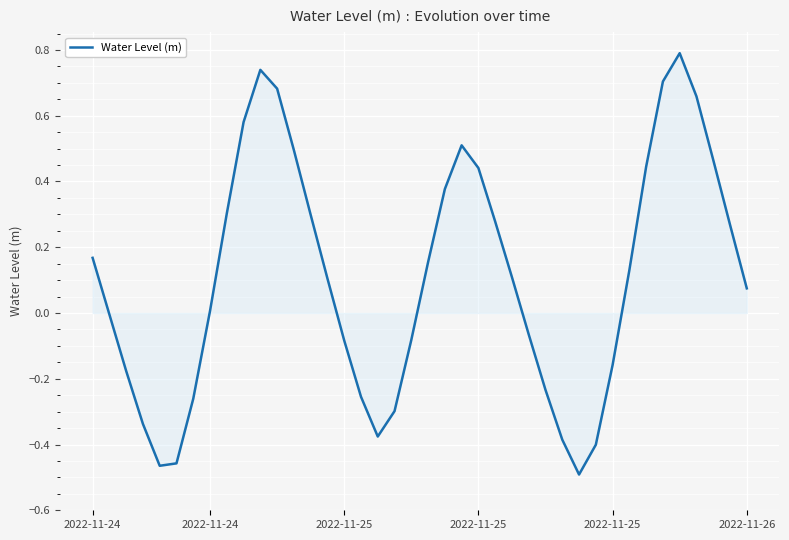

How many lines are shown in the chart?

1